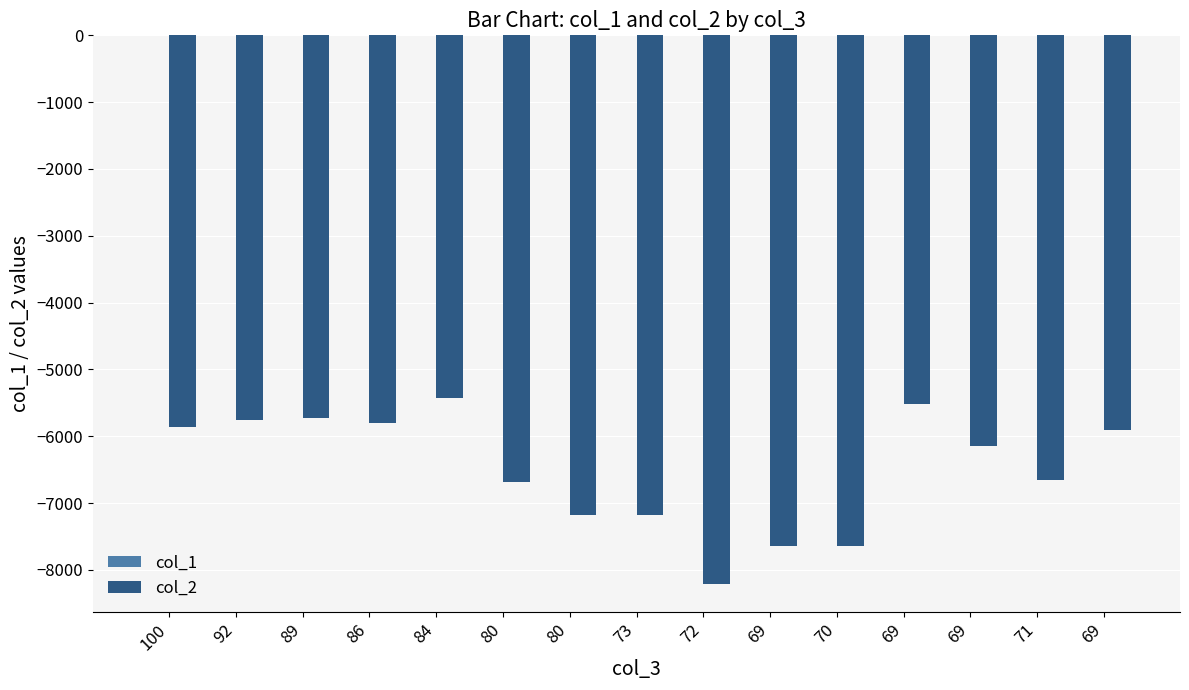

Does the chart contain stacked bars?

No